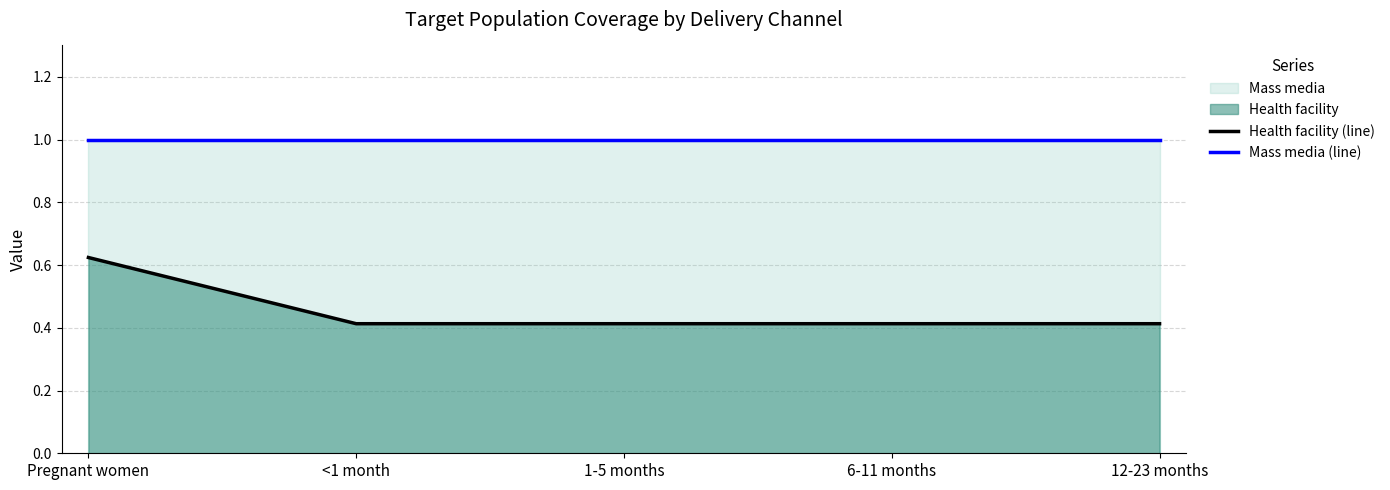

What is the sum of all Mass media (line) values?

5.0